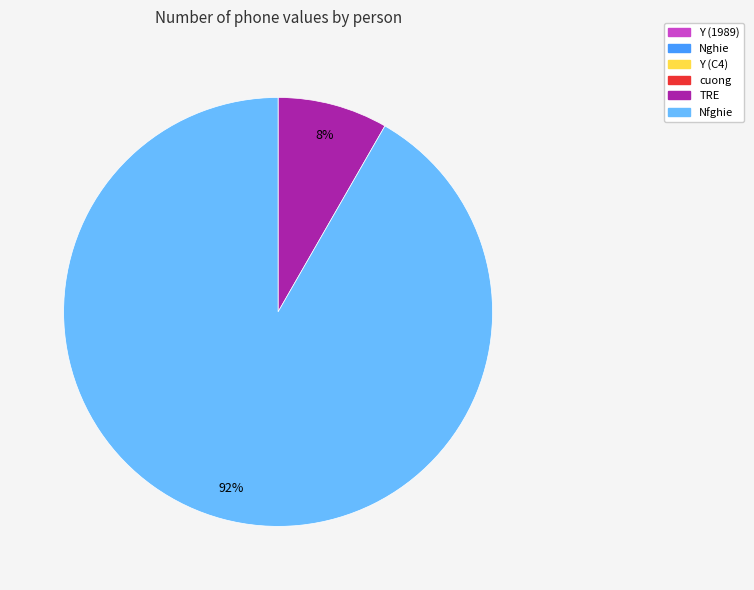

To the nearest percent, what is the average slice percentage?

17%